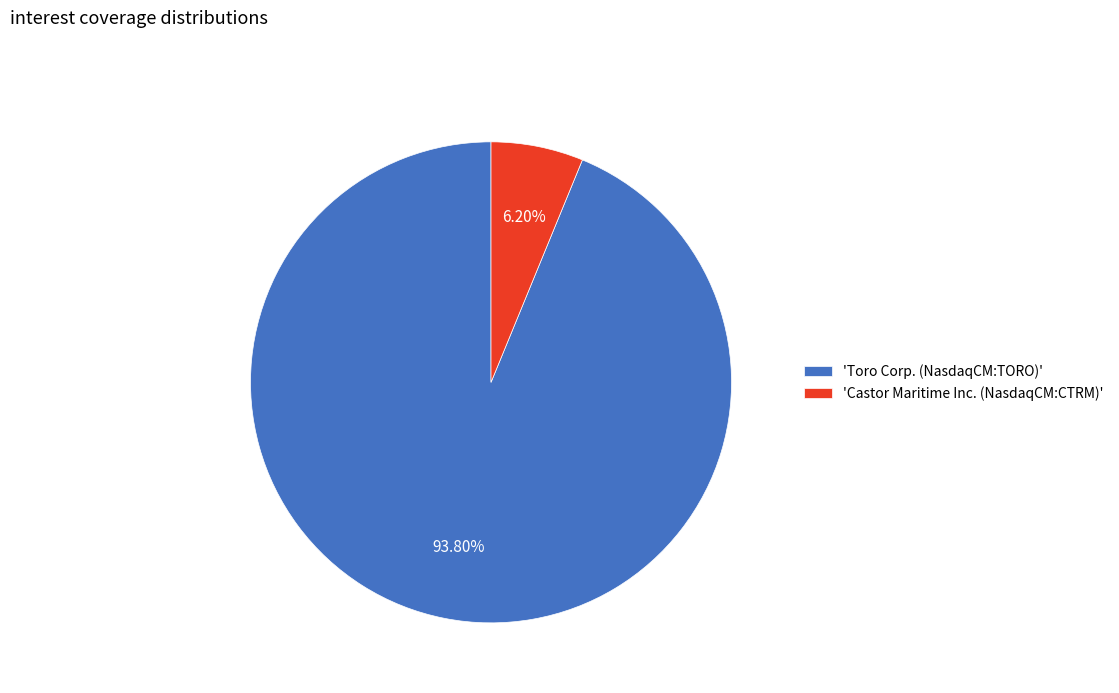

What is the smallest slice in the pie chart?

'Castor Maritime Inc. (NasdaqCM:CTRM)'